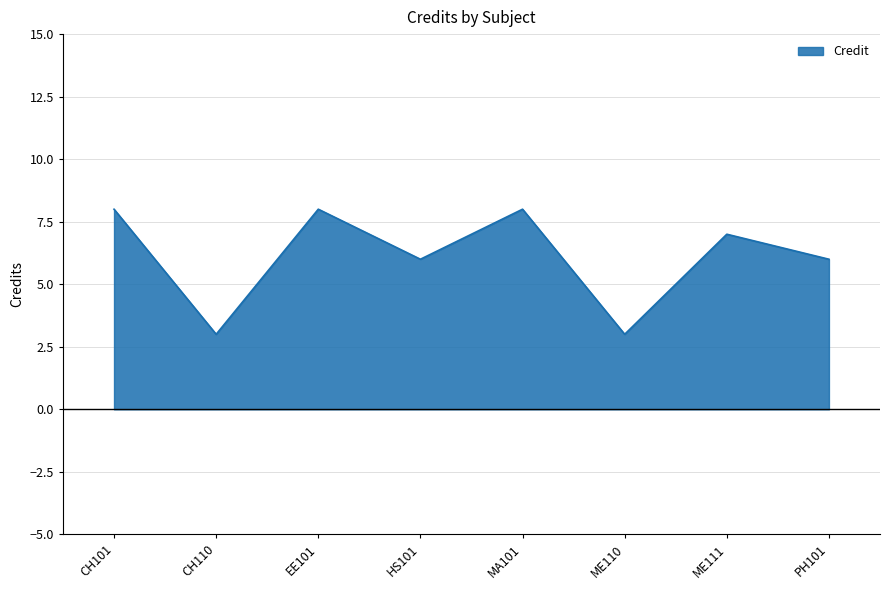

What is the ratio of the value at ME111 to the value at MA101?

0.9